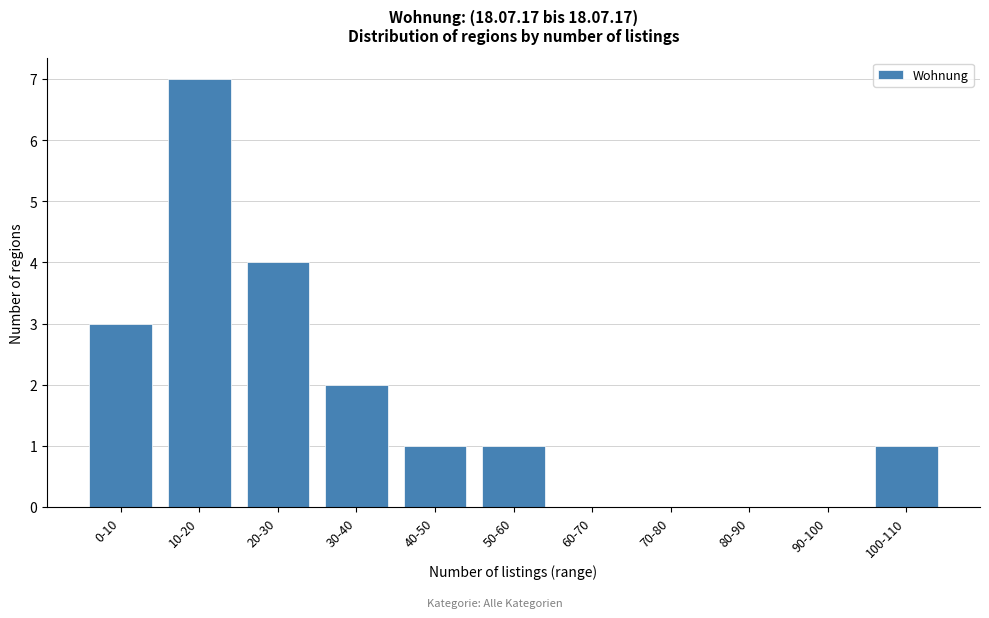

Reading right to left, transcribe all the data shown in this chart.

100-110=1	90-100=0	80-90=0	70-80=0	60-70=0	50-60=1	40-50=1	30-40=2	20-30=4	10-20=7	0-10=3